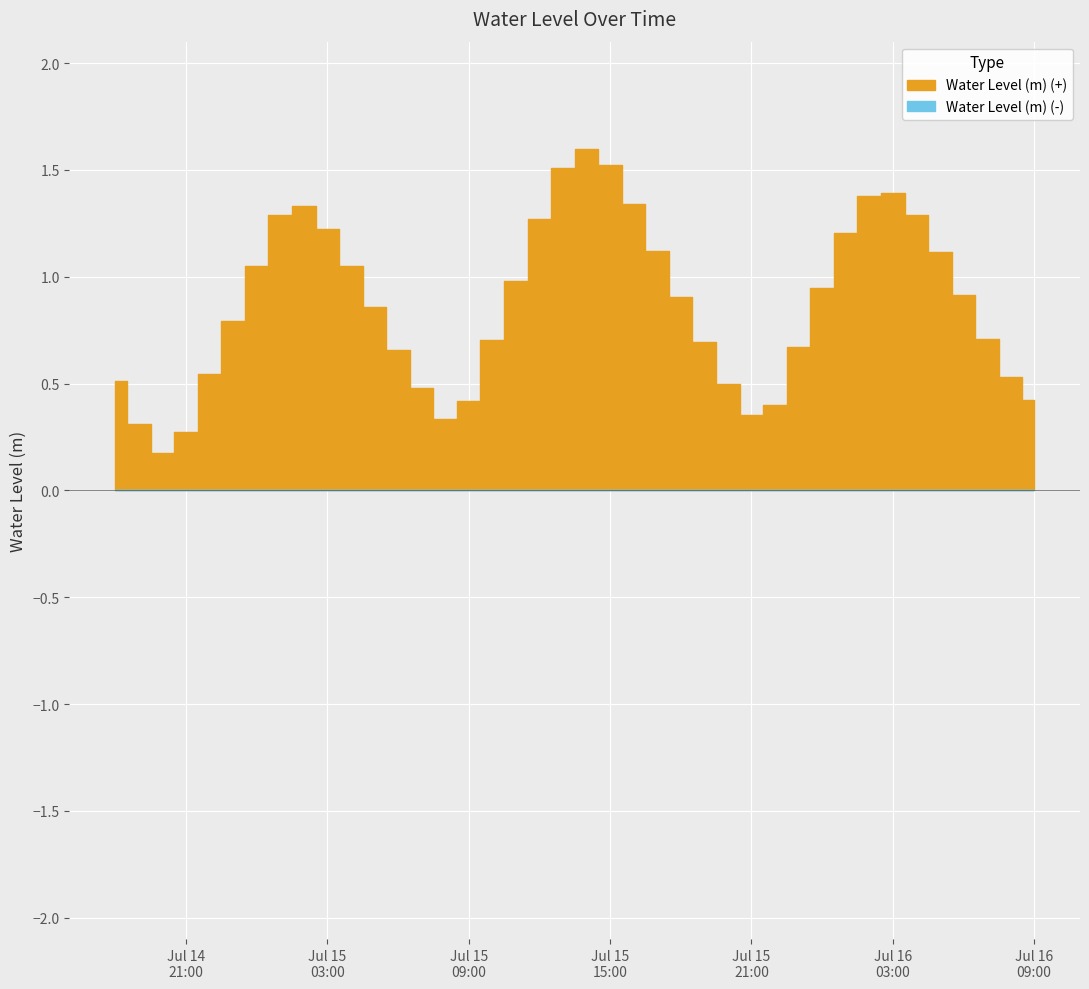

List the labels in order of value, largest first.

2025-07-15 14:00:00, 2025-07-15 15:00:00, 2025-07-15 13:00:00, 2025-07-16 03:00:00, 2025-07-16 02:00:00, 2025-07-15 16:00:00, 2025-07-15 02:00:00, 2025-07-16 04:00:00, 2025-07-15 01:00:00, 2025-07-15 12:00:00, 2025-07-15 03:00:00, 2025-07-16 01:00:00, 2025-07-15 17:00:00, 2025-07-16 05:00:00, 2025-07-15 04:00:00, 2025-07-15 00:00:00, 2025-07-15 11:00:00, 2025-07-16 00:00:00, 2025-07-16 06:00:00, 2025-07-15 18:00:00, 2025-07-15 05:00:00, 2025-07-14 23:00:00, 2025-07-16 07:00:00, 2025-07-15 10:00:00, 2025-07-15 19:00:00, 2025-07-15 23:00:00, 2025-07-15 06:00:00, 2025-07-14 22:00:00, 2025-07-16 08:00:00, 2025-07-14 18:00:00, 2025-07-15 20:00:00, 2025-07-15 07:00:00, 2025-07-16 09:00:00, 2025-07-15 09:00:00, 2025-07-15 22:00:00, 2025-07-15 21:00:00, 2025-07-15 08:00:00, 2025-07-14 19:00:00, 2025-07-14 21:00:00, 2025-07-14 20:00:00